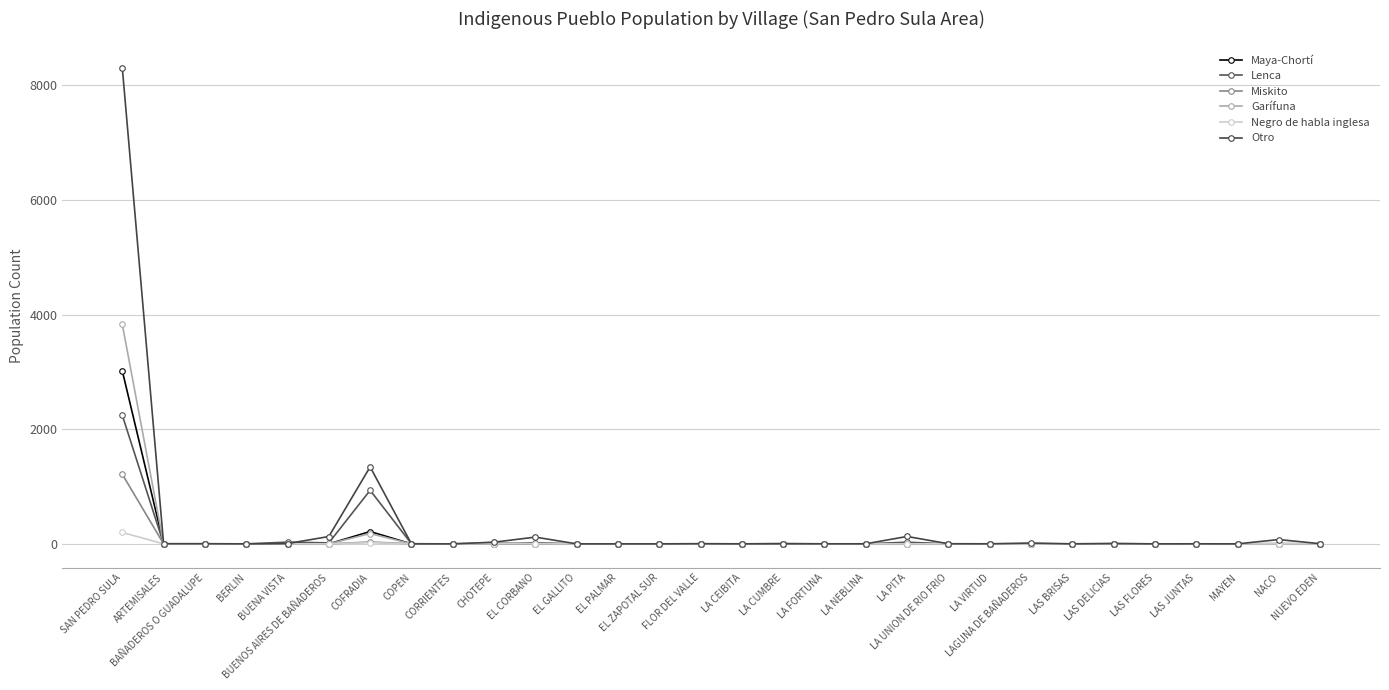

Count the number of categories in the chart.

30